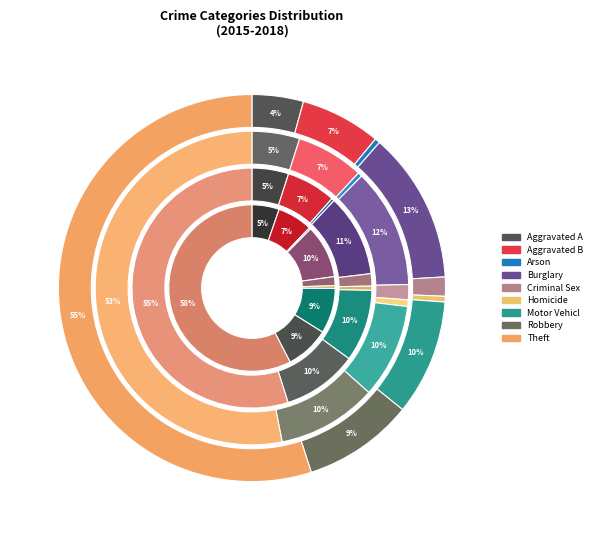

Is Motor Vehicle Theft the majority of the pie?

No